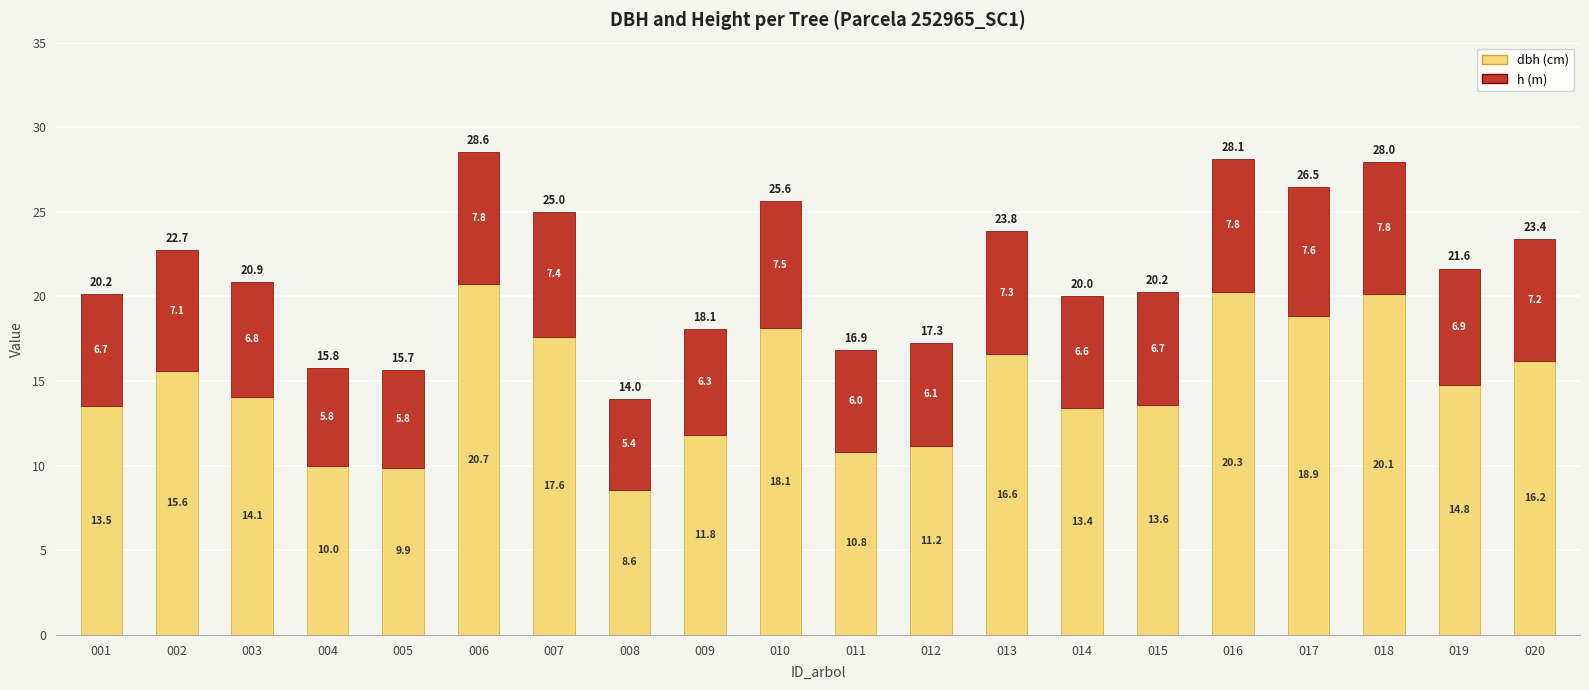

What is the difference between the second highest and minimum values in the dbh (cm) series?

11.7